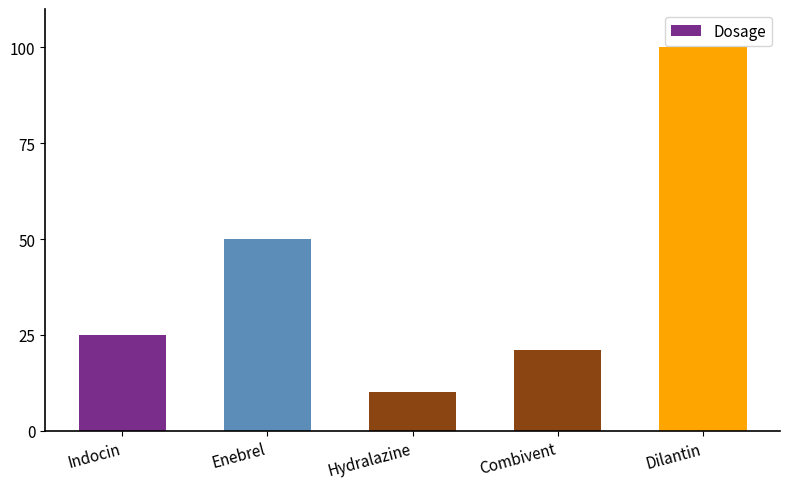

Where is the data nearest to the value 55?

Enebrel